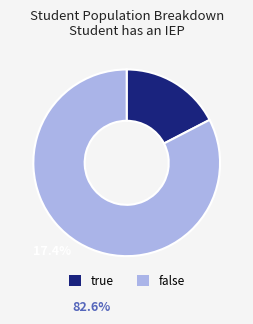

Which slice represents more than half of the pie?

false